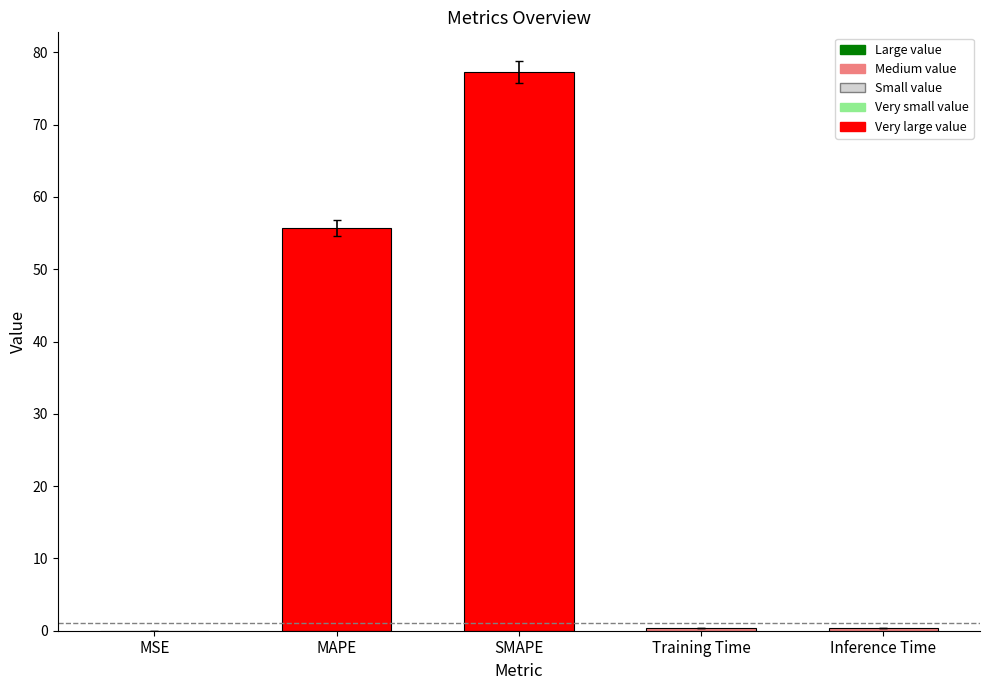

Which label corresponds to the largest value in the chart?

SMAPE